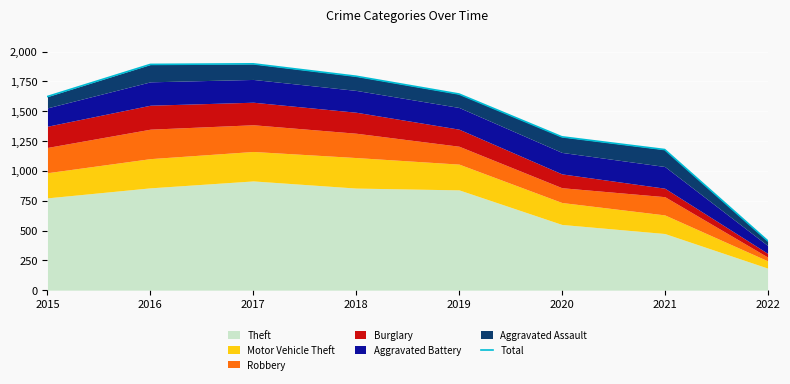

What is the average value?

1467